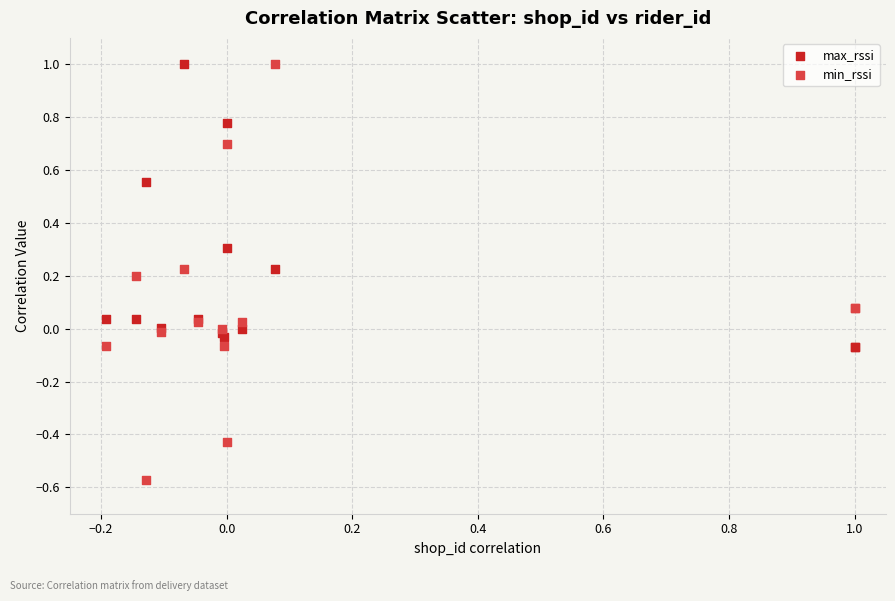

Which series contains the lowest Y value?

min_rssi